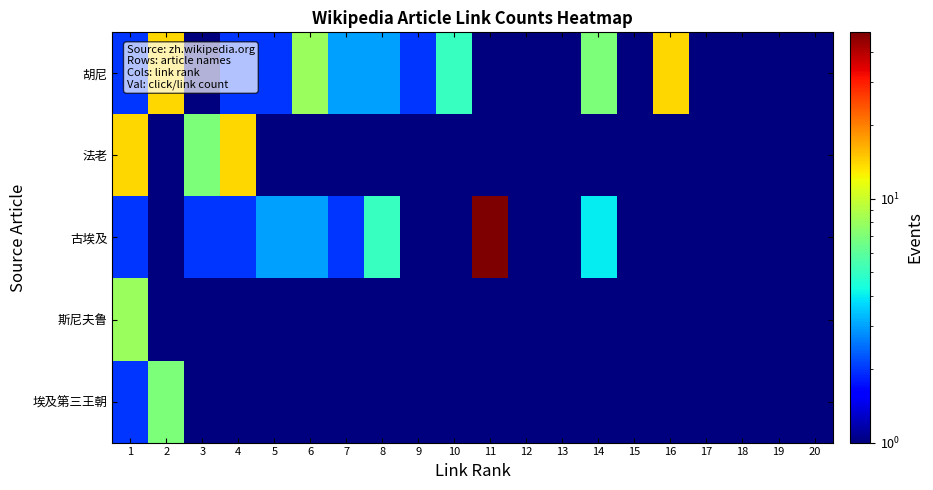

Reading right to left, list all the values displayed in this chart.

胡尼: 20=1	19=1	18=1	17=1	16=14	15=1	14=7	13=1	12=1	11=1	10=5	9=2	8=3	7=3	6=8	5=2	4=2	3=1	2=14	1=2
法老: 20=1	19=1	18=1	17=1	16=1	15=1	14=1	13=1	12=1	11=1	10=1	9=1	8=1	7=1	6=1	5=1	4=14	3=7	2=1	1=14
古埃及: 20=1	19=1	18=1	17=1	16=1	15=1	14=4	13=1	12=1	11=48	10=1	9=1	8=5	7=2	6=3	5=3	4=2	3=2	2=1	1=2
斯尼夫鲁: 20=1	19=1	18=1	17=1	16=1	15=1	14=1	13=1	12=1	11=1	10=1	9=1	8=1	7=1	6=1	5=1	4=1	3=1	2=1	1=8
埃及第三王朝: 20=1	19=1	18=1	17=1	16=1	15=1	14=1	13=1	12=1	11=1	10=1	9=1	8=1	7=1	6=1	5=1	4=1	3=1	2=7	1=2